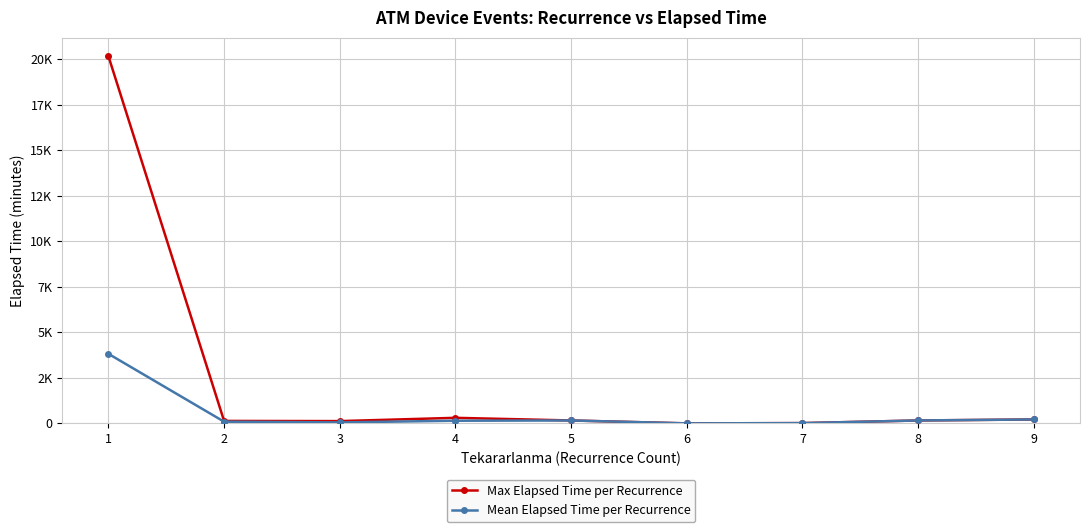

Does the chart have visible grid lines?

Yes